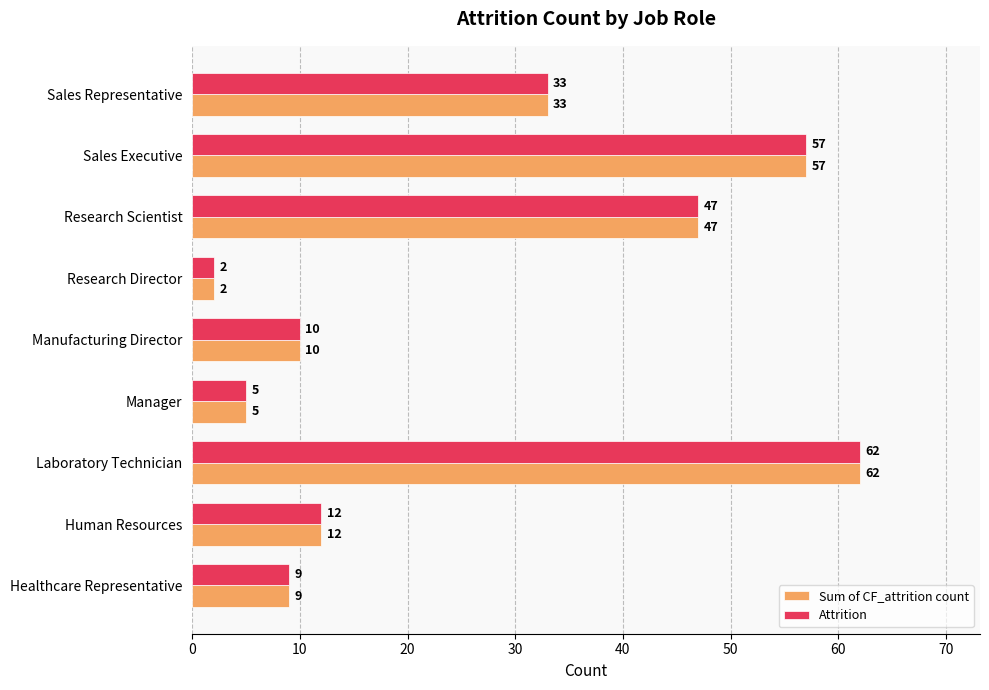

What is the average value of the Attrition series?

26